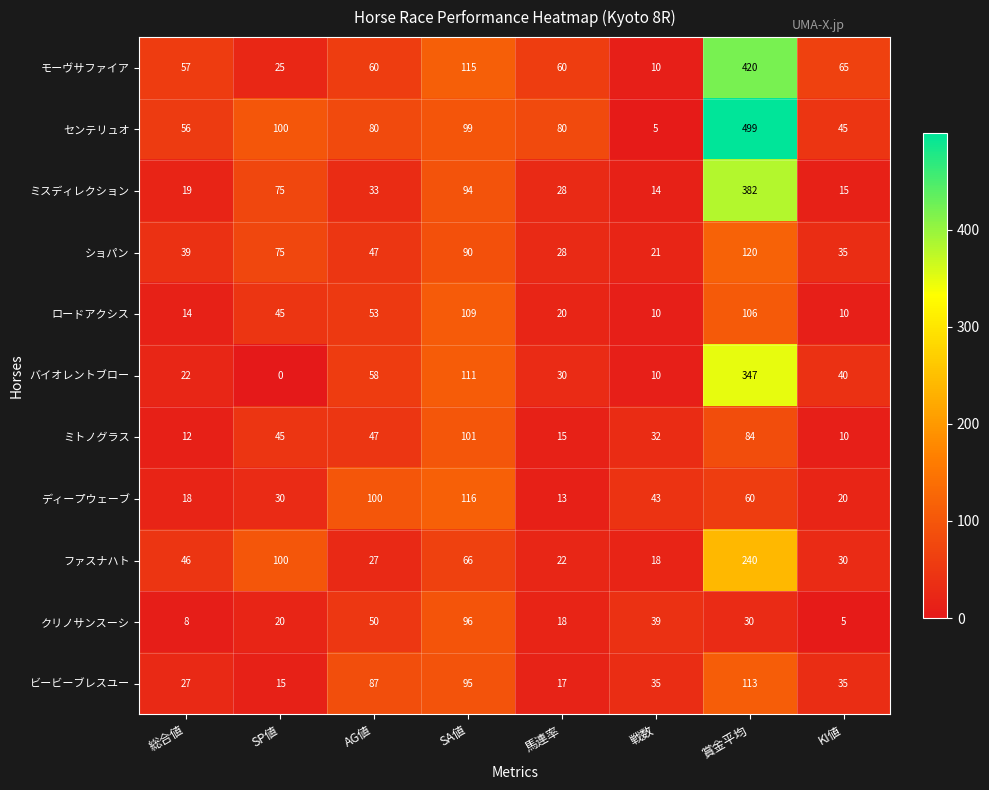

Which series has the largest range (max minus min)?

センテリュオ